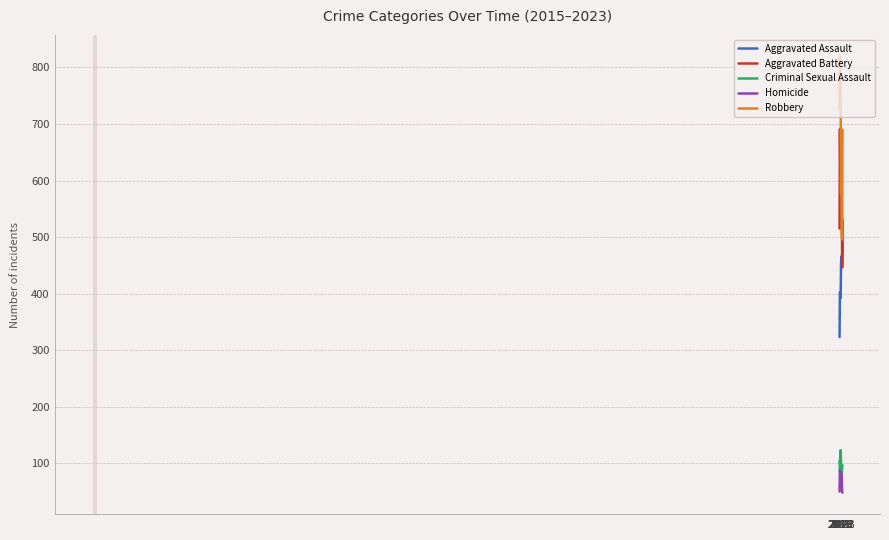

The Robbery series shows 851 at 2021. True or false?

False